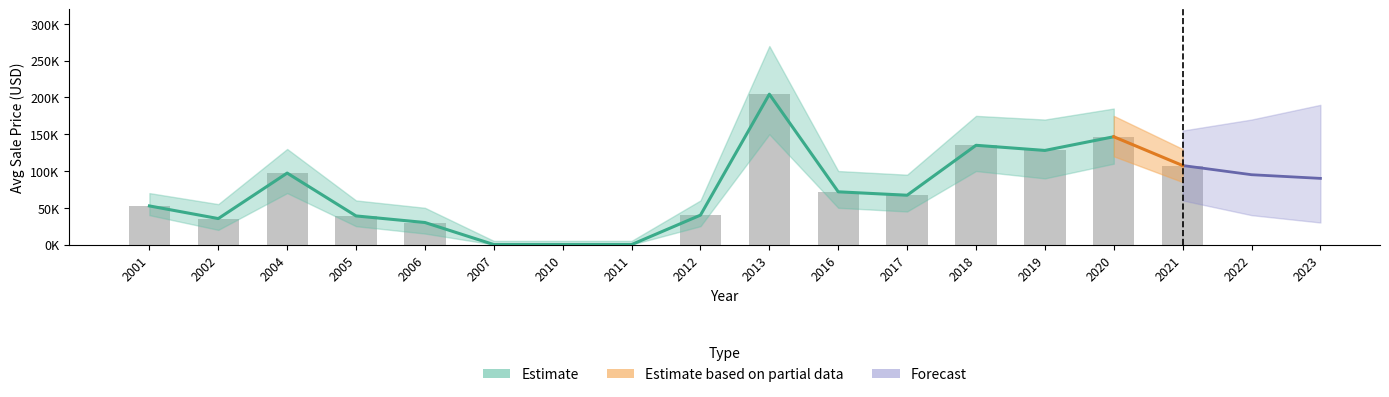

Which has a higher value, 2002 or 2020?

2020